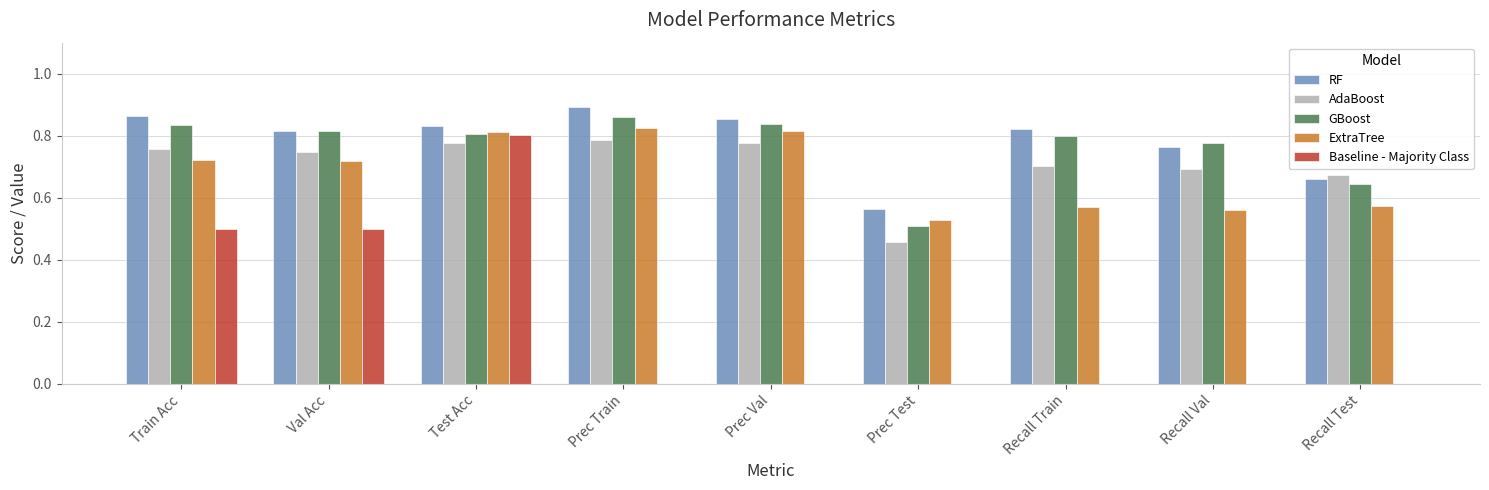

What is the sum of all GBoost values?

6.9